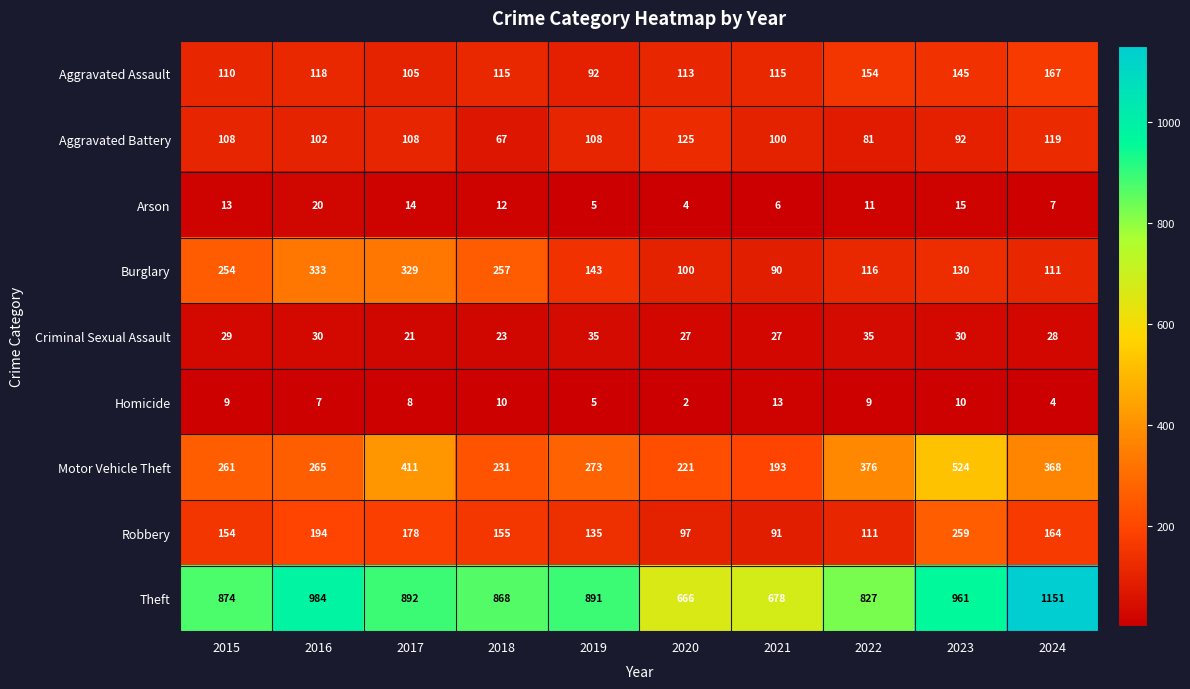

What is the difference between the Aggravated Assault values at 2017 and 2022?

49